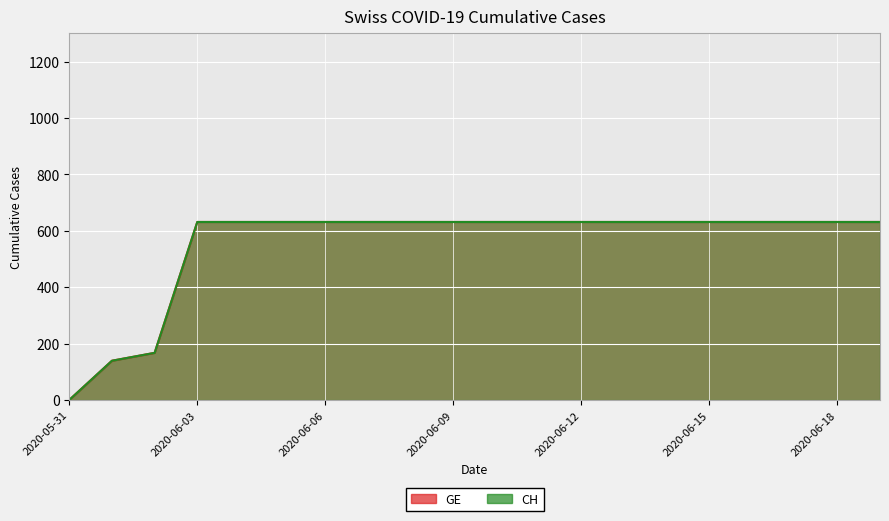

True or false: CH has a value of 885 at 2020-06-18.

False